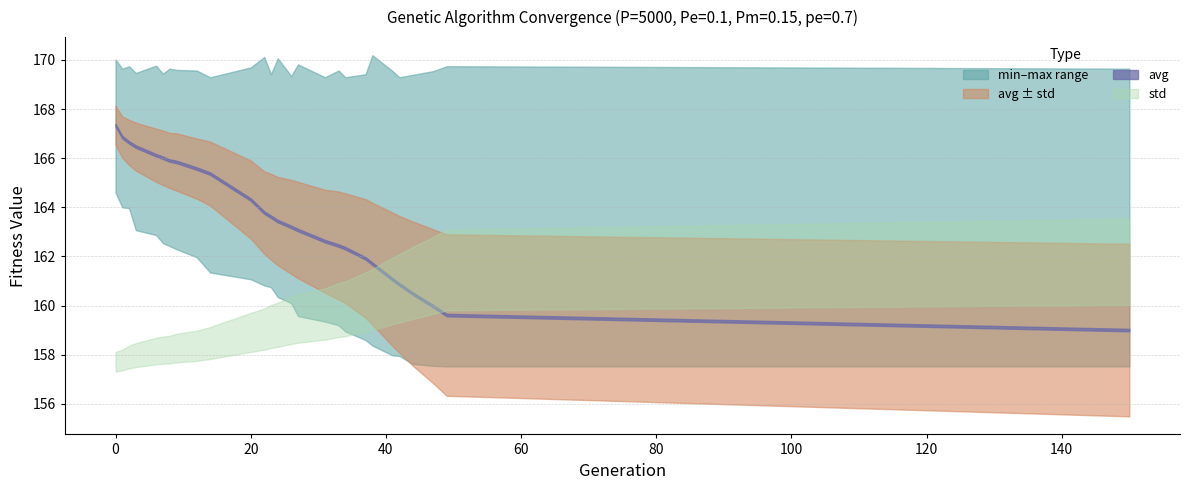

Is it true that max equals 87.8 at 8?

False